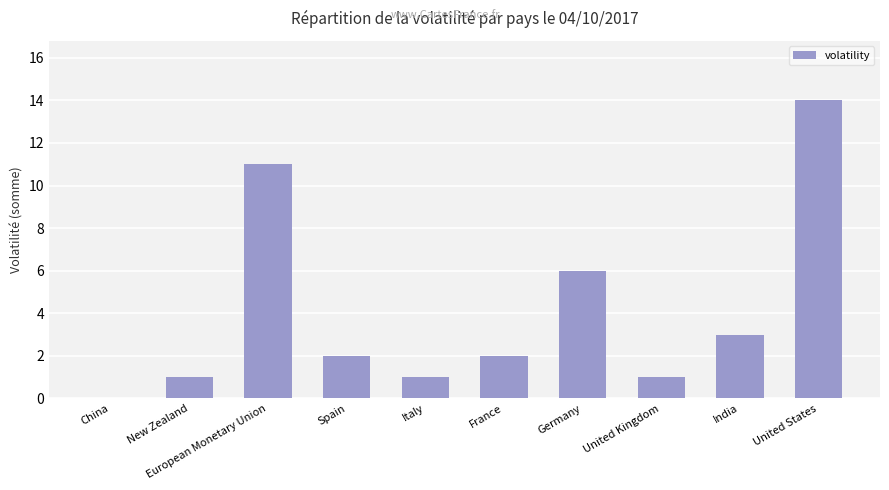

How many values are above zero?

9